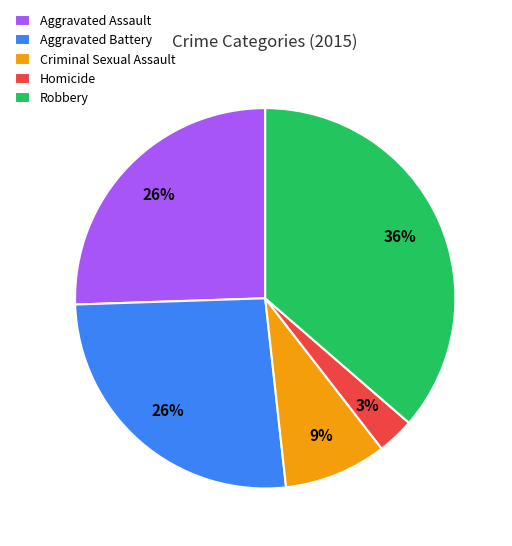

To the nearest percent, what is the average slice percentage?

20%